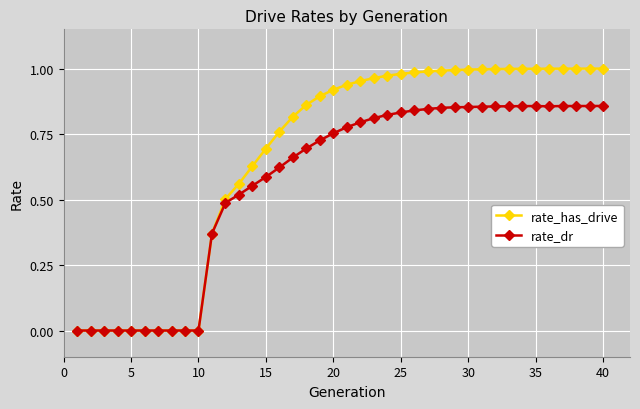

Which series has the largest total across all categories?

rate_has_drive